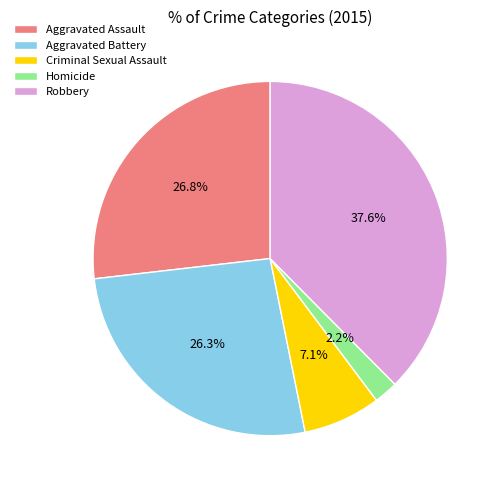

Is Criminal Sexual Assault the majority of the pie?

No